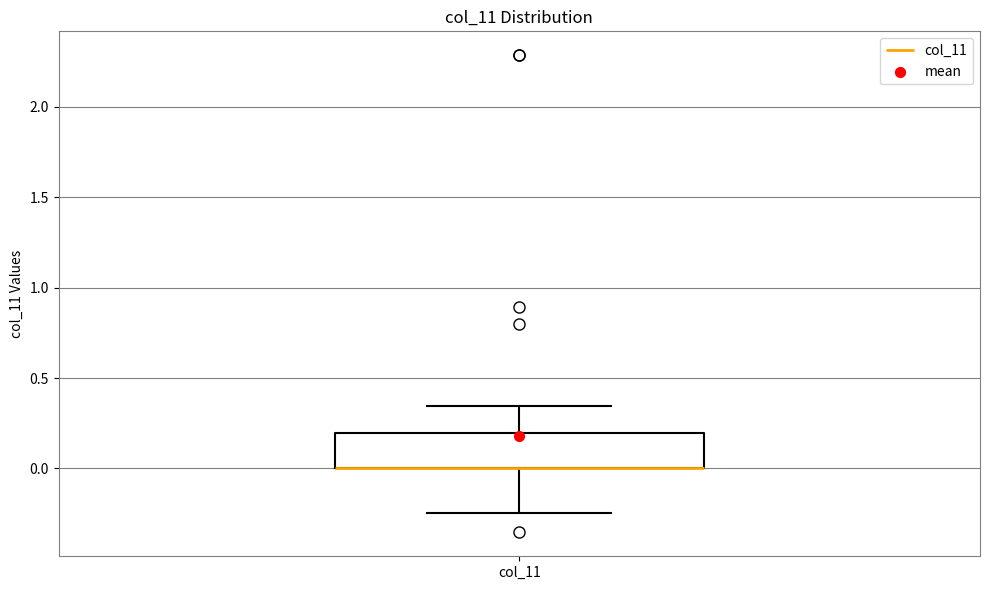

Where is the upper edge of the box for col_11 on the y-axis? The values are not printed on the chart, so give them approximately, as read against the axis.

0.20